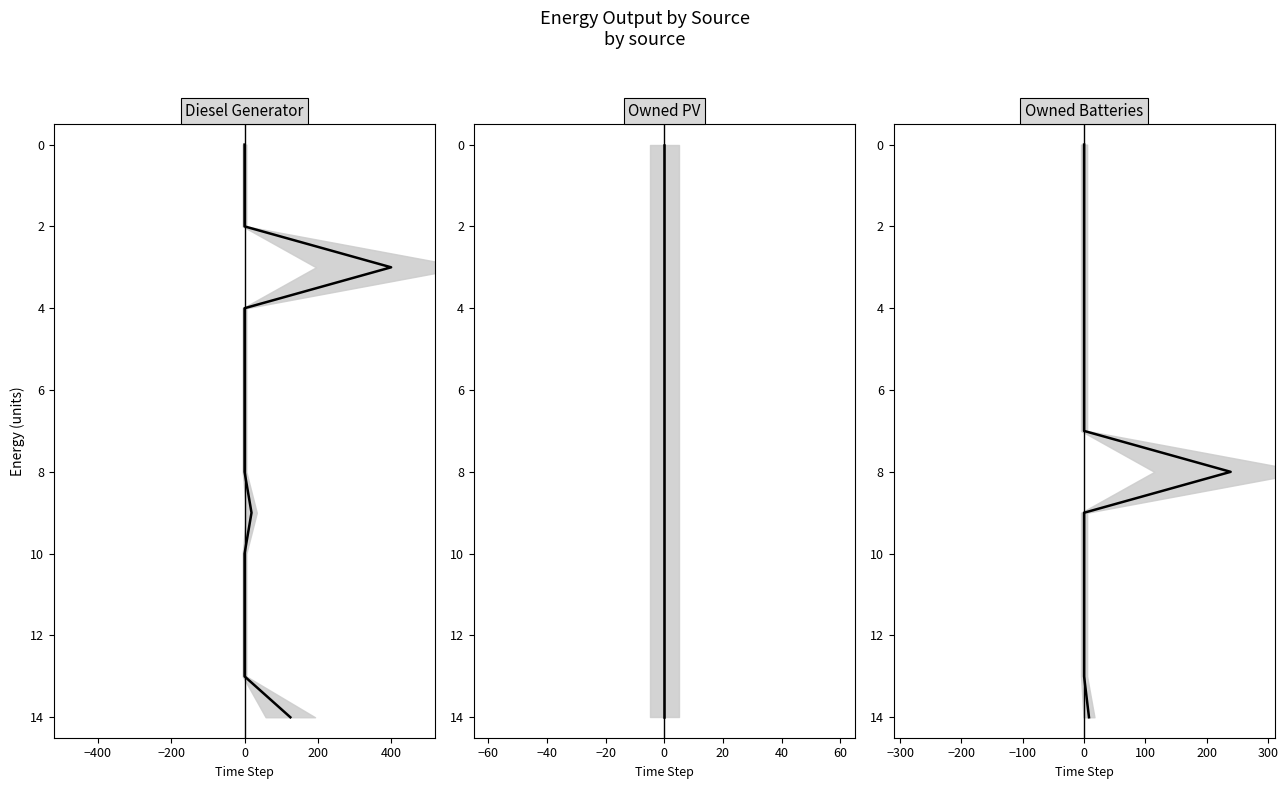

What are all the series names shown in the legend?

Diesel Generator, Owned PV, Owned Batteries